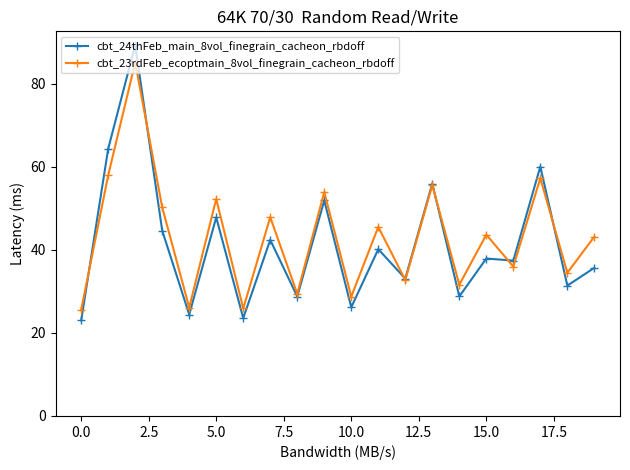

True or false: cbt_24thFeb_main_8vol_finegrain_cacheon_rbdoff has more than 0 points higher than both neighbors.

True